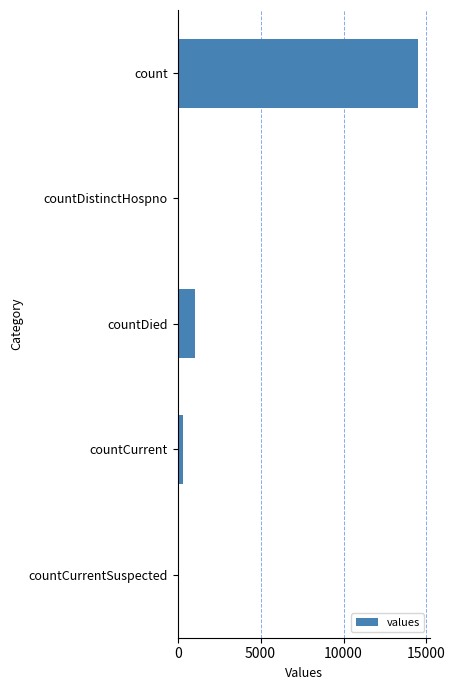

What is the change in value from count to countDistinctHospno?

-14488